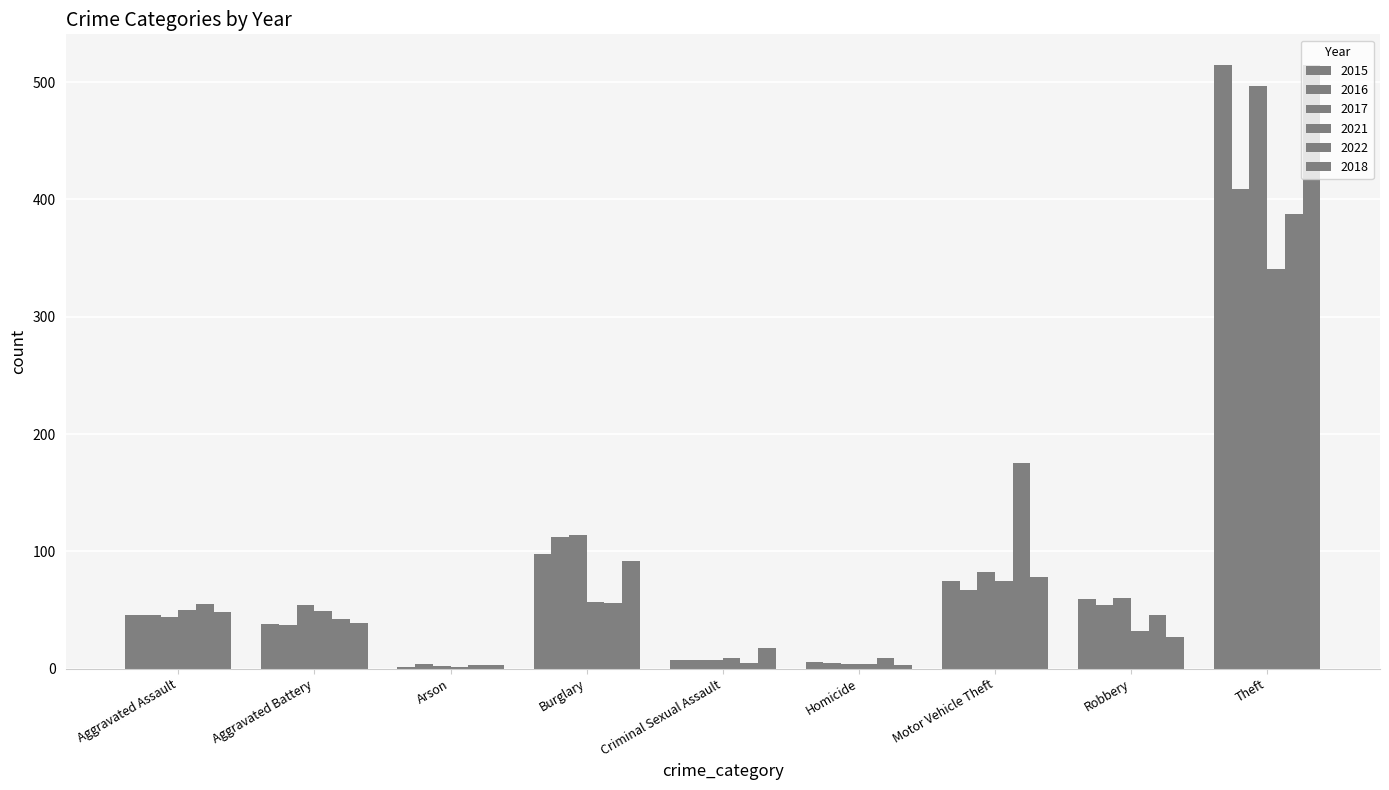

The 2022 series shows 46 at Robbery. True or false?

True